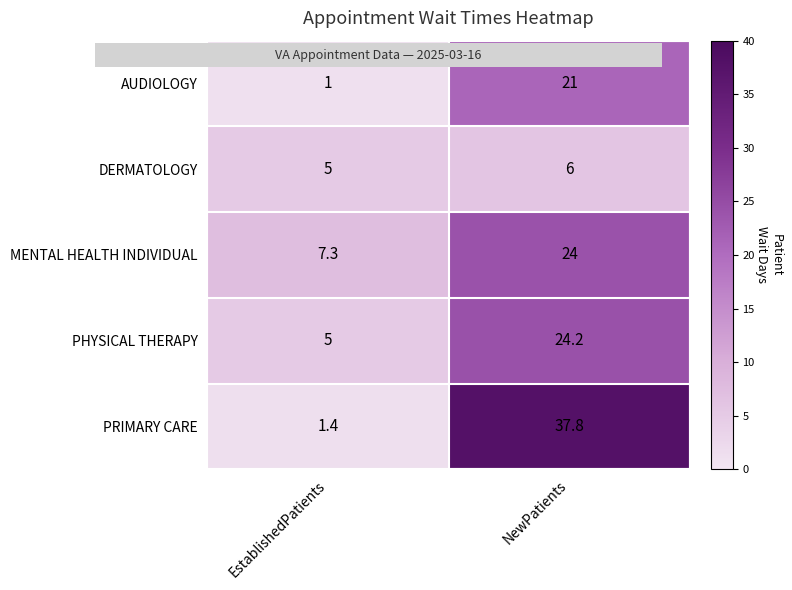

What is the maximum value shown in the chart?

37.8